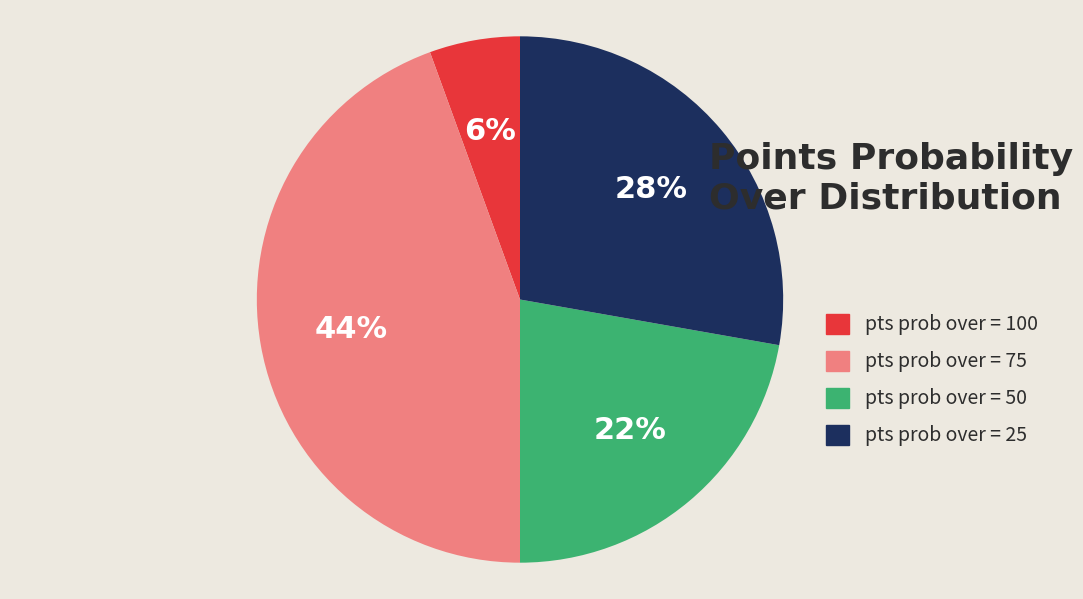

Is there a majority slice in this chart?

No